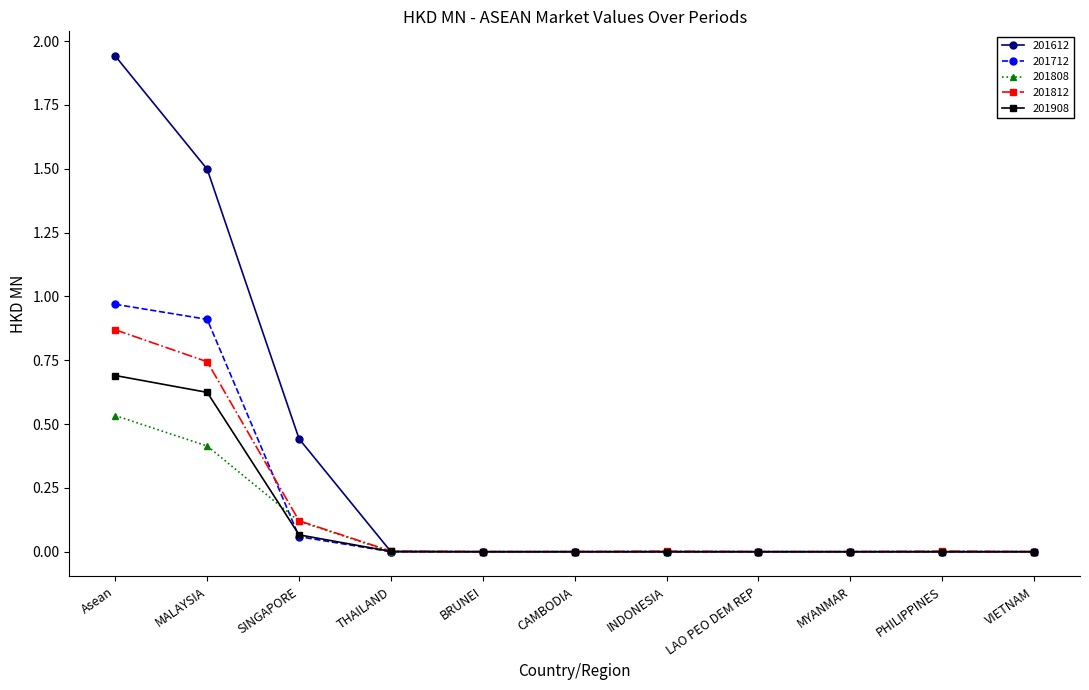

Rank the series by their maximum value, from highest to lowest.

201612, 201712, 201812, 201908, 201808